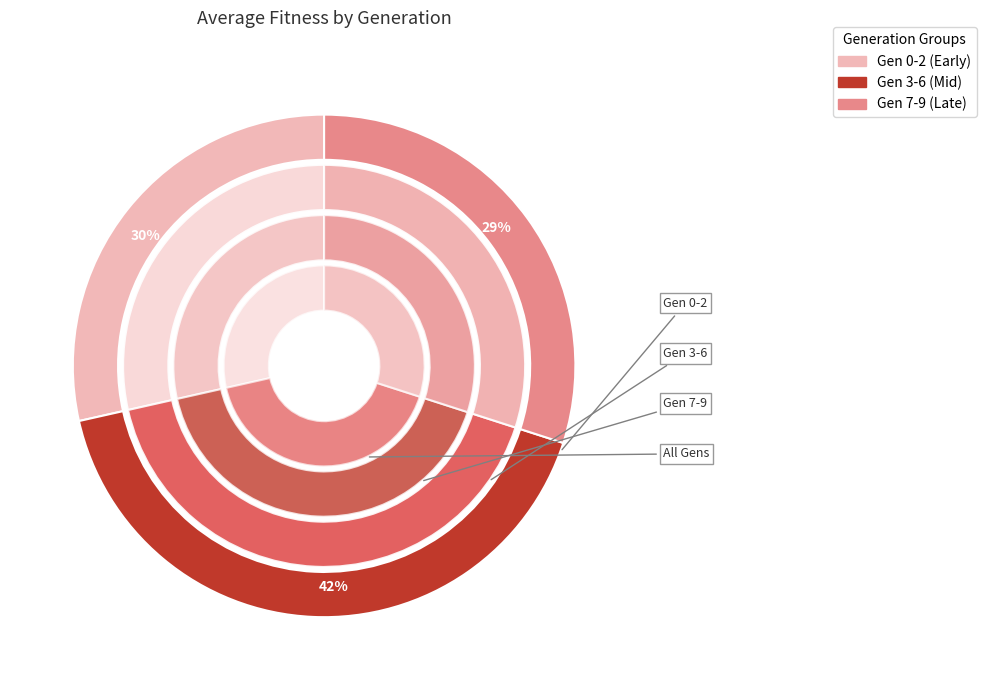

Does 6 represent more than half of the total?

No